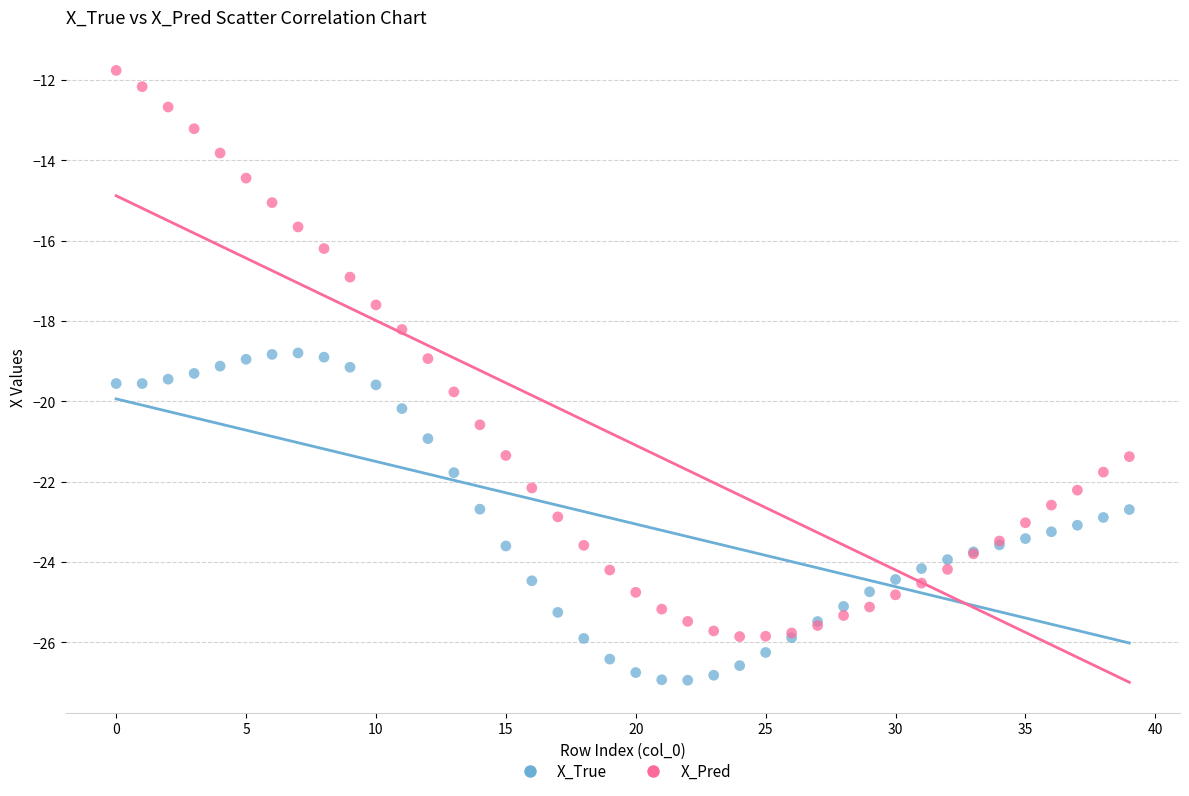

In the X_Pred series, what Y value is closest to -18?

-18.2